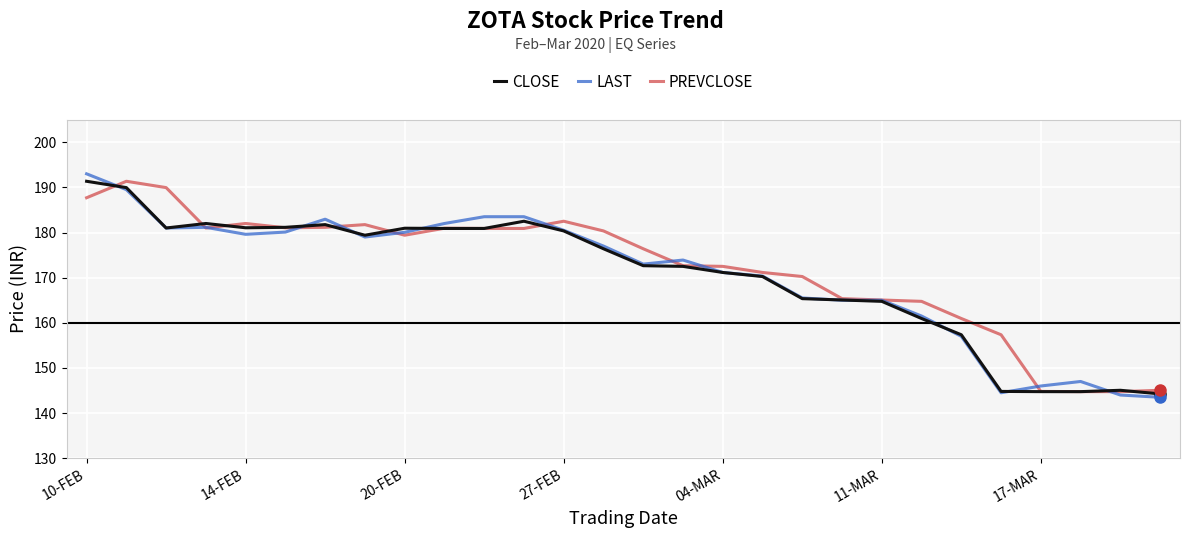

What is the smallest value displayed?

143.5